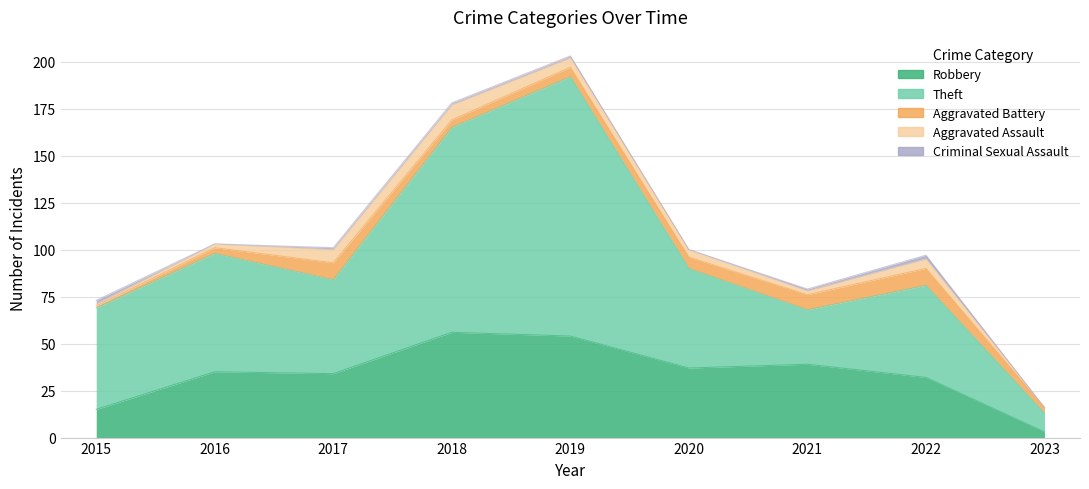

What is the value of the Aggravated Battery point at the 6th from the left?

6